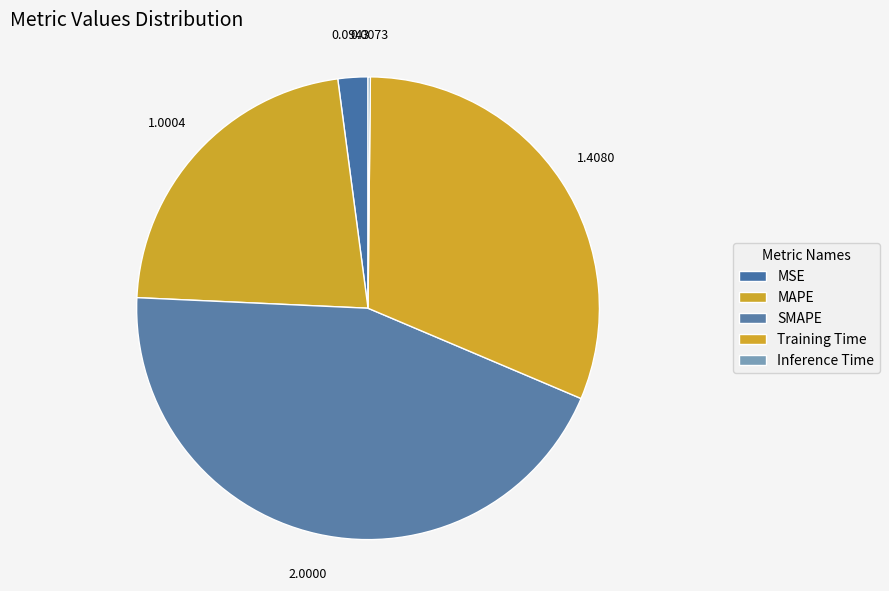

Does SMAPE account for over 50% of the chart?

No